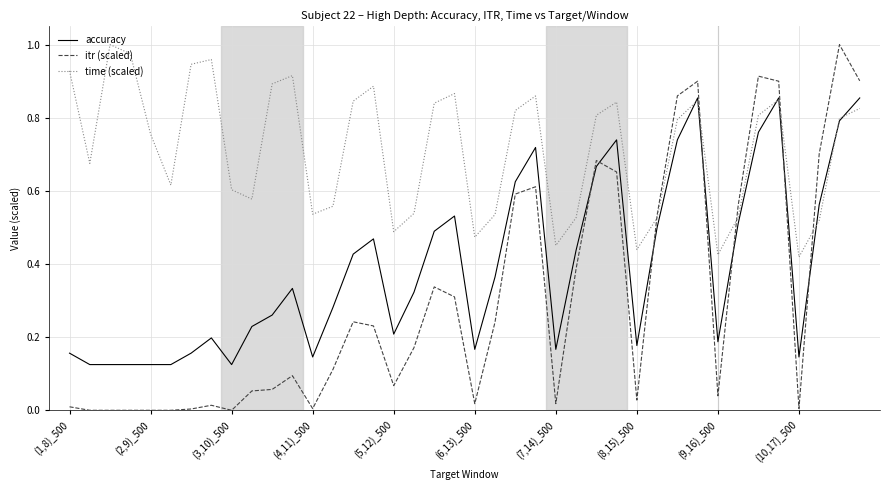

Which series ends up on top after the final intersection of itr (scaled) and accuracy?

itr (scaled)